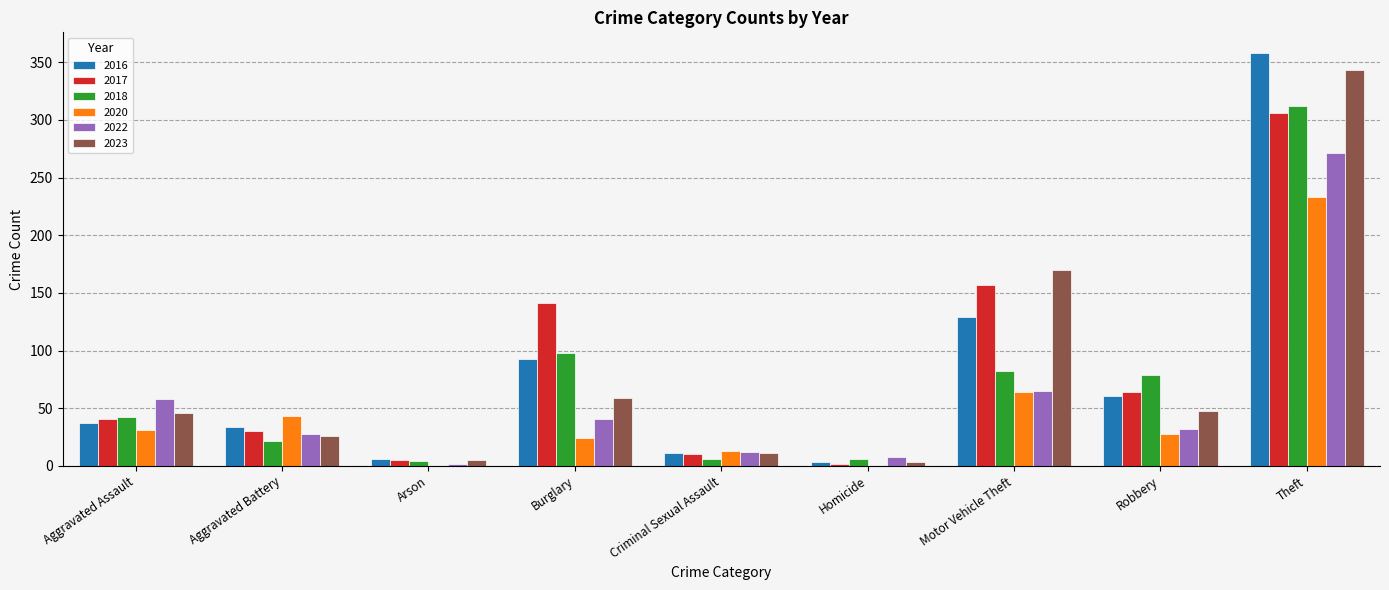

Reading left to right, what are all the values shown in this chart?

2016: Aggravated Assault=37	Aggravated Battery=34	Arson=6	Burglary=93	Criminal Sexual Assault=11	Homicide=3	Motor Vehicle Theft=129	Robbery=61	Theft=358
2017: Aggravated Assault=41	Aggravated Battery=30	Arson=5	Burglary=141	Criminal Sexual Assault=10	Homicide=2	Motor Vehicle Theft=157	Robbery=64	Theft=306
2018: Aggravated Assault=42	Aggravated Battery=22	Arson=4	Burglary=98	Criminal Sexual Assault=6	Homicide=6	Motor Vehicle Theft=82	Robbery=79	Theft=312
2020: Aggravated Assault=31	Aggravated Battery=43	Arson=0	Burglary=24	Criminal Sexual Assault=13	Homicide=0	Motor Vehicle Theft=64	Robbery=28	Theft=233
2022: Aggravated Assault=58	Aggravated Battery=28	Arson=2	Burglary=41	Criminal Sexual Assault=12	Homicide=8	Motor Vehicle Theft=65	Robbery=32	Theft=271
2023: Aggravated Assault=46	Aggravated Battery=26	Arson=5	Burglary=59	Criminal Sexual Assault=11	Homicide=3	Motor Vehicle Theft=170	Robbery=48	Theft=343